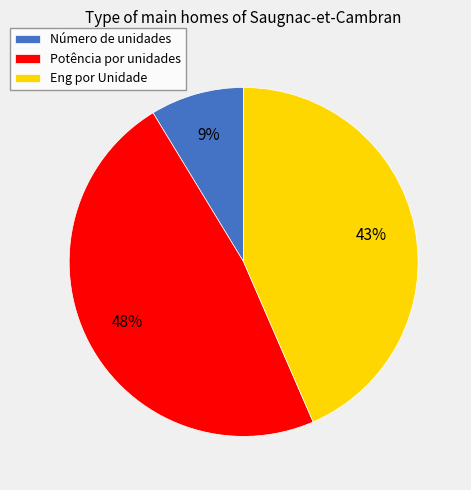

The Número de unidades slice represents 9% of the pie. True or false?

True